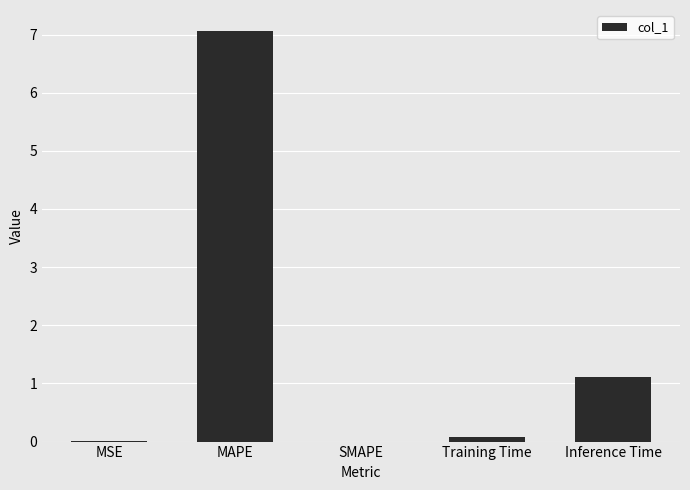

At which category does the chart reach its peak across all series?

MAPE